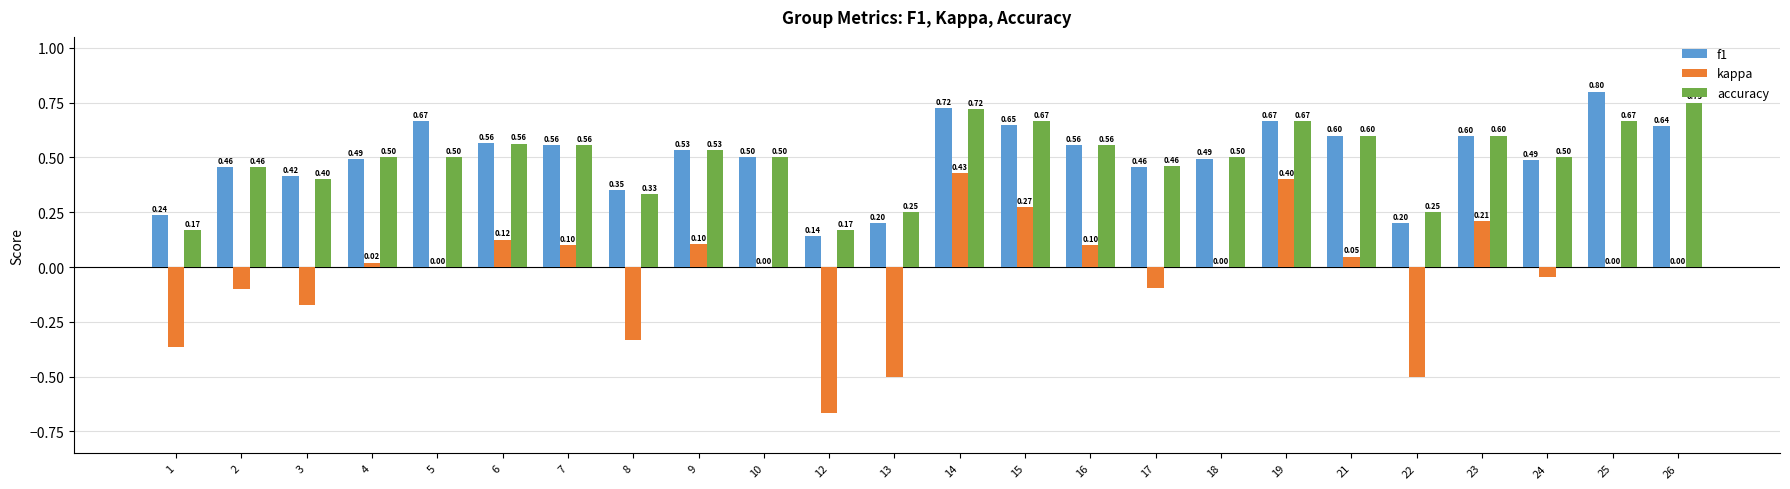

Which series changed the most between 14 and 26?

kappa